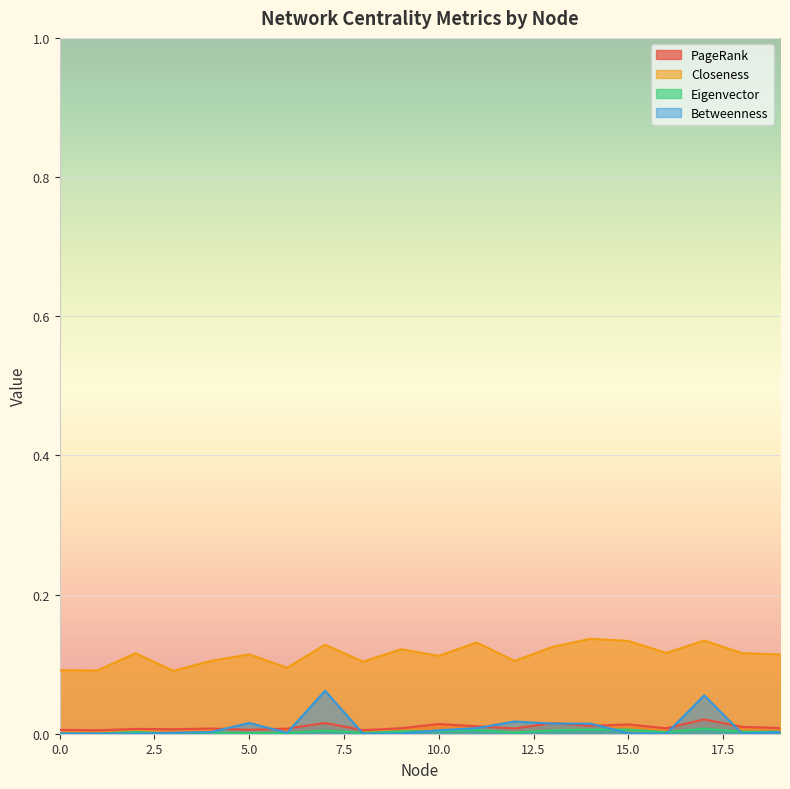

At how many categories does at least one series exceed 0?

20